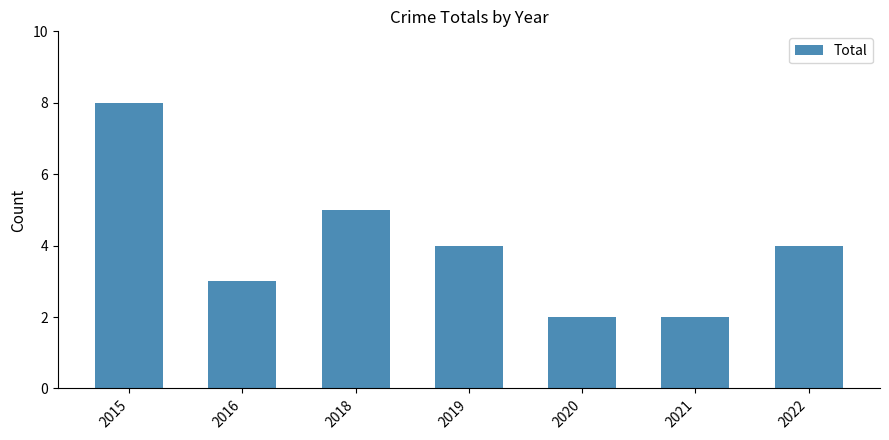

What is the sum of all values?

28